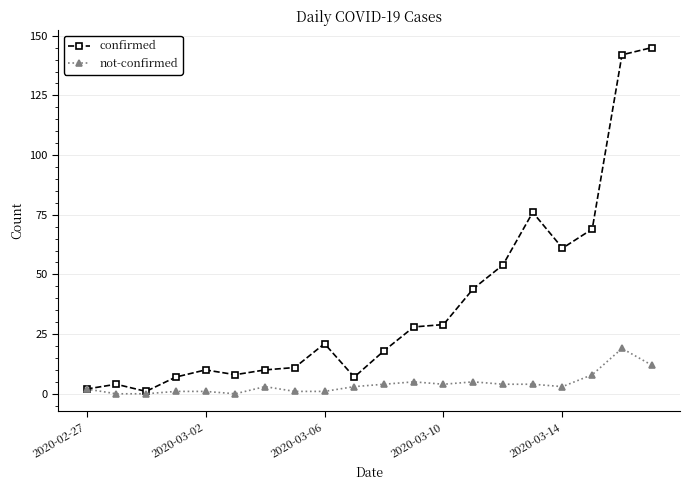

What is the highest value of the not-confirmed series?

19